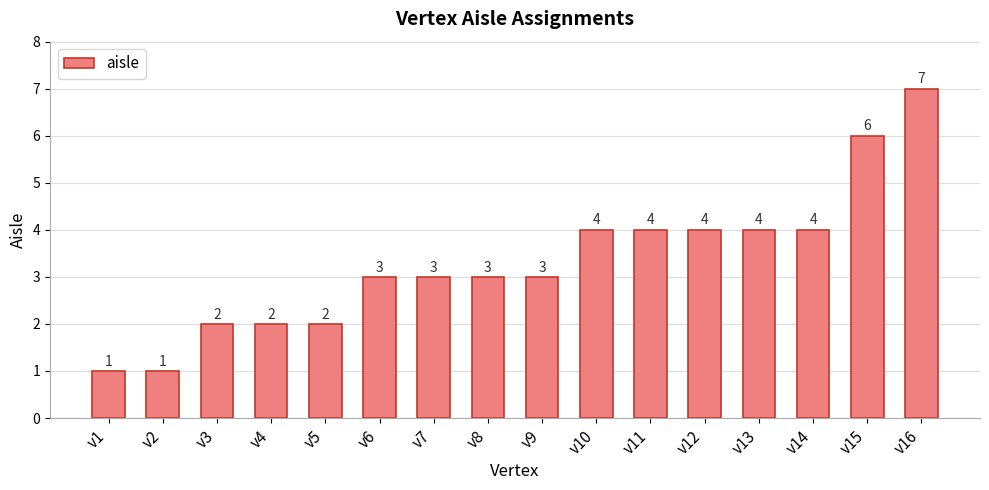

What is the change in value from v4 to v15?

+4